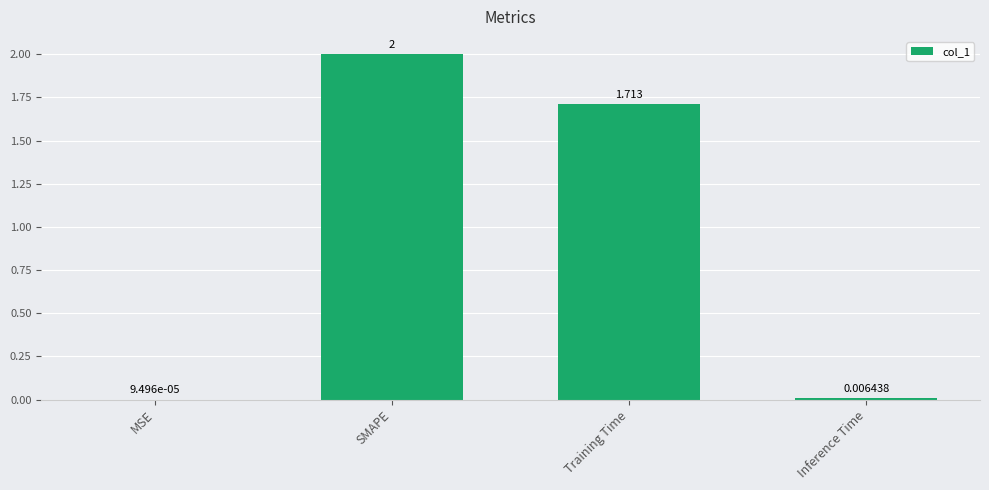

Which category has the highest value across all series?

SMAPE